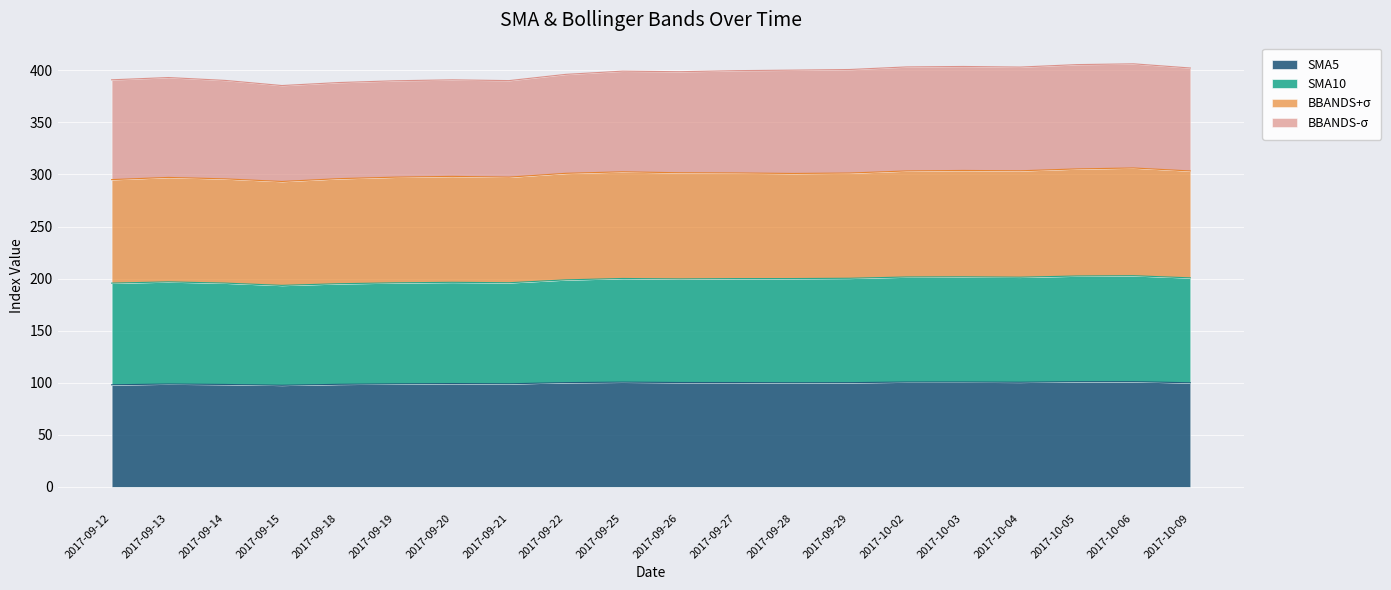

Between 2017-10-04 and 2017-10-06, which is larger?

2017-10-06